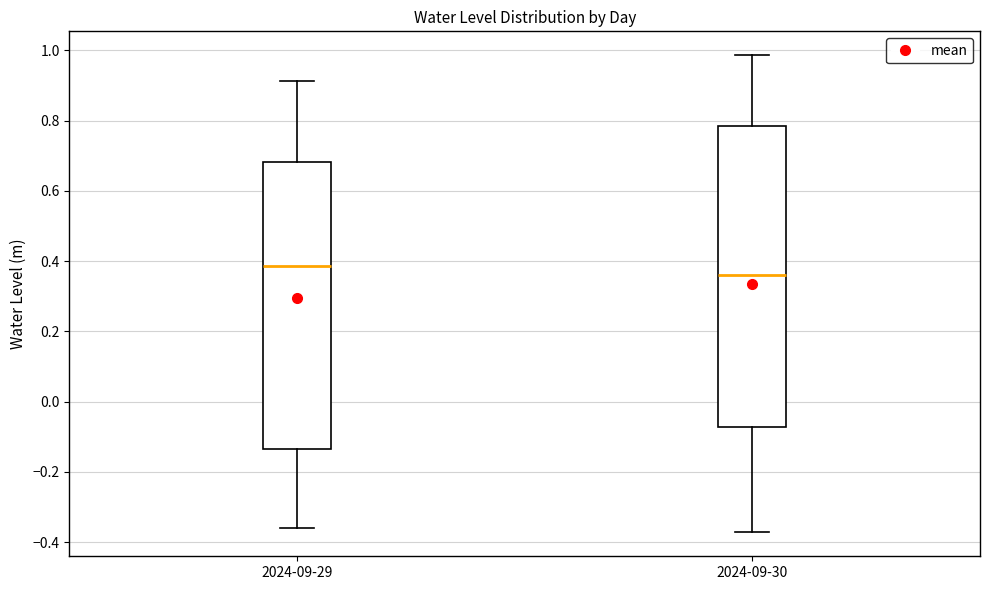

Reading left to right, read every box against the y-axis: the position of its median line, the range the box covers, and the ends of its whiskers. The values are not printed on the chart, so give them approximately, as read against the axis.

2024-09-29: median 0.38, box -0.14 to 0.68, whiskers -0.36 to 0.92
2024-09-30: median 0.36, box -0.08 to 0.78, whiskers -0.38 to 0.98